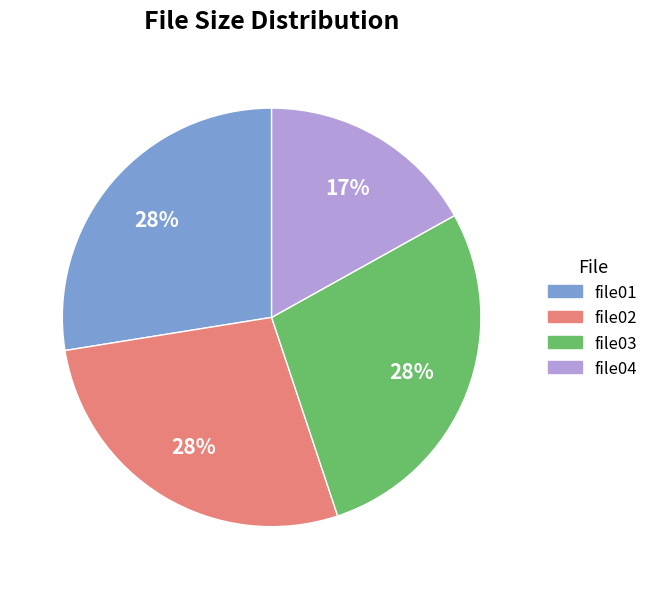

To the nearest percent, what is the average slice percentage?

25%